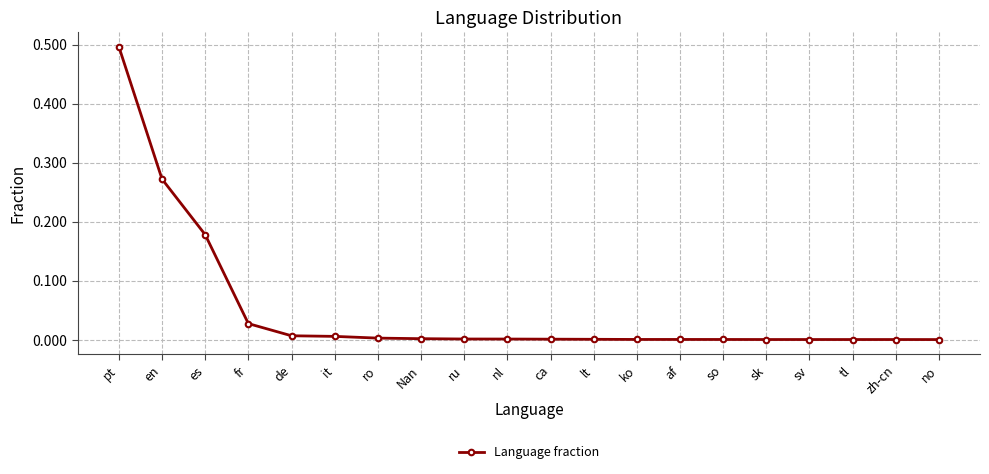

What is the label of the 7th point from the right?

af